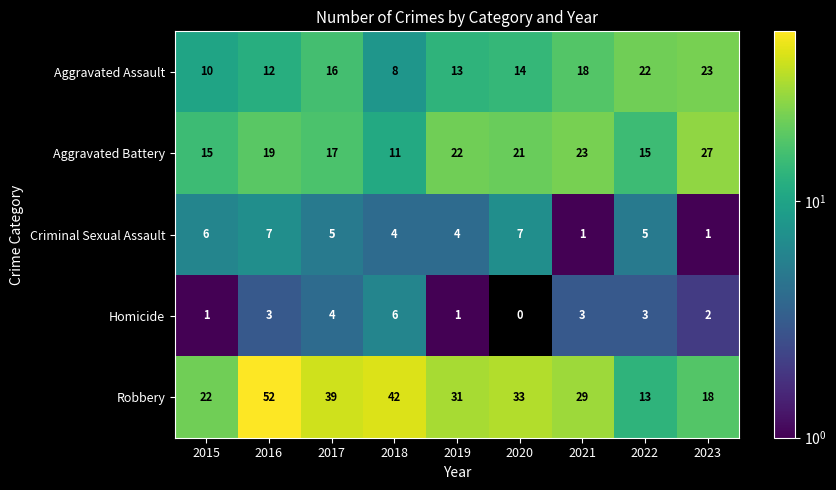

Read the Aggravated Battery value at 2019.

22